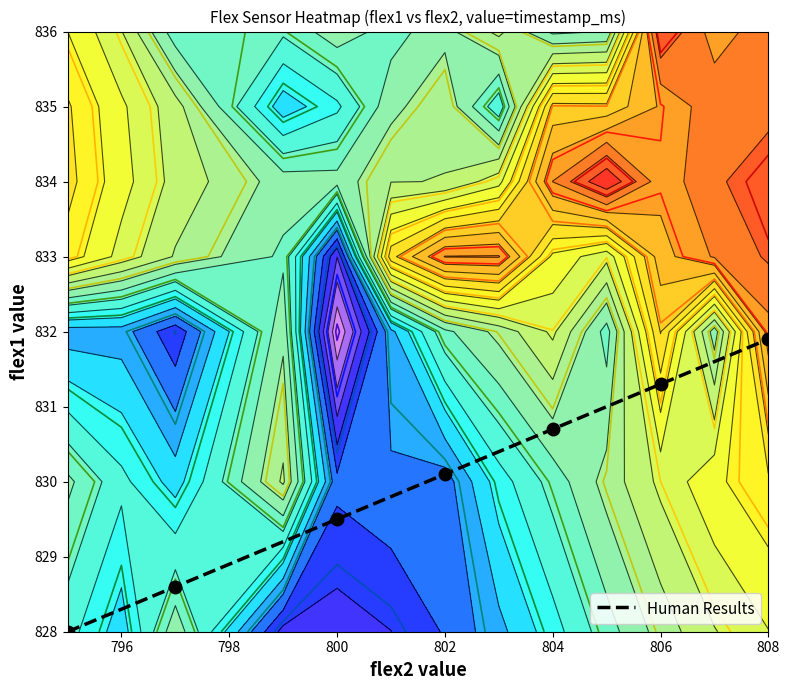

The Human Results series shows 831.3 at 806. True or false?

True